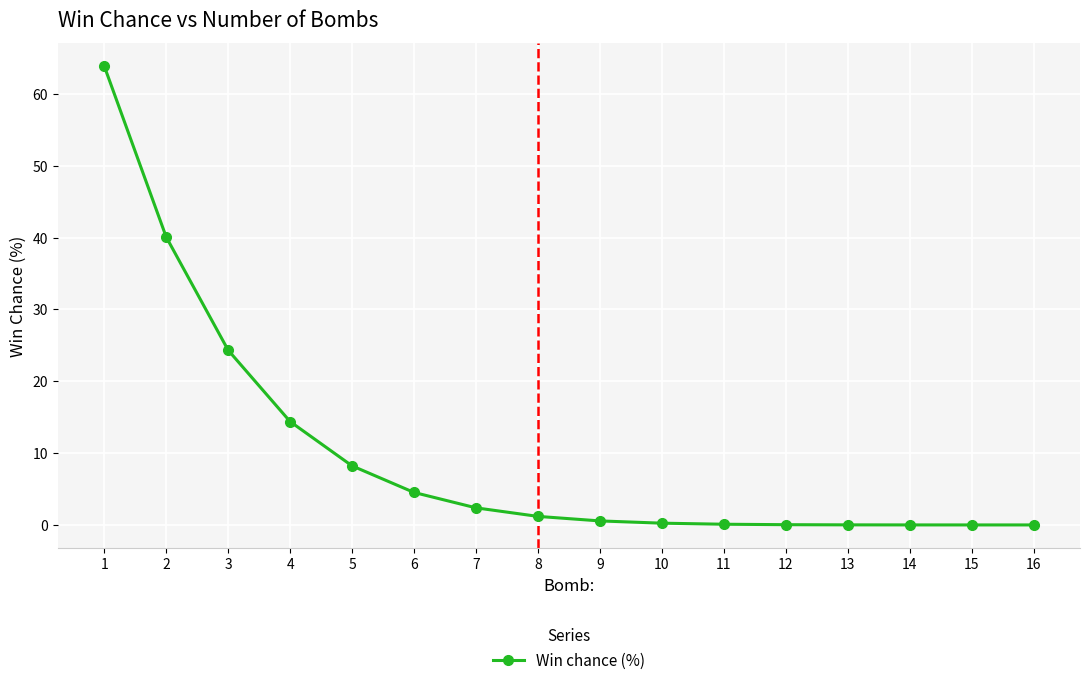

What is the value of the 10th point from the left?

0.2